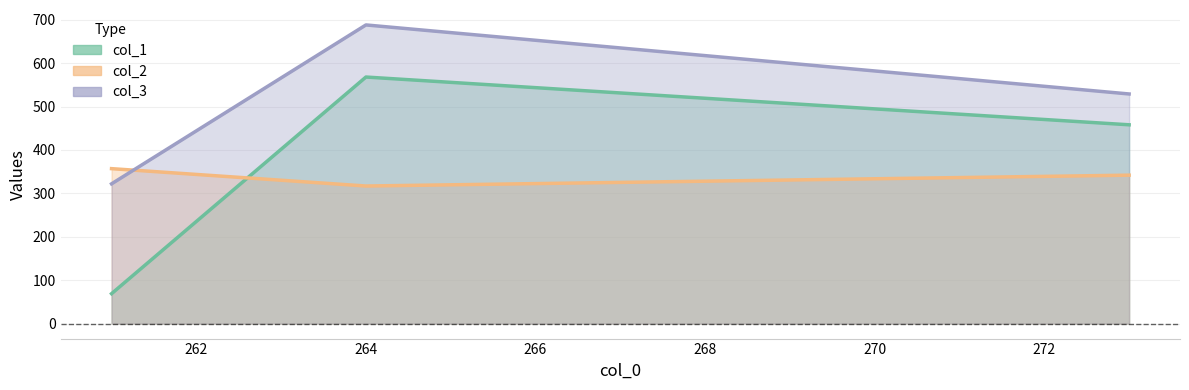

Is it true that col_1 equals 295 at 273?

False